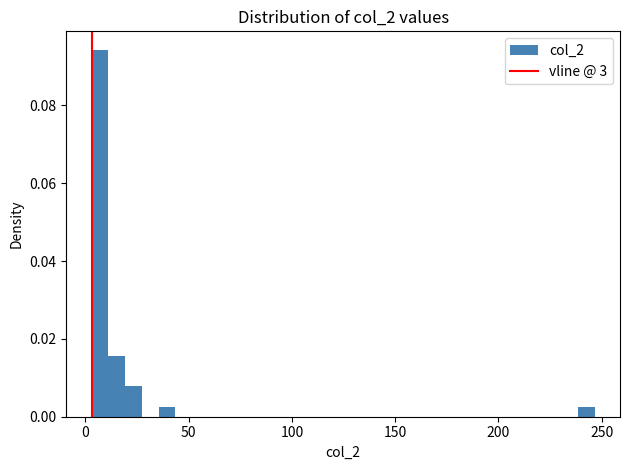

Read against the x-axis, roughly where is the centre of the tallest bar?

5